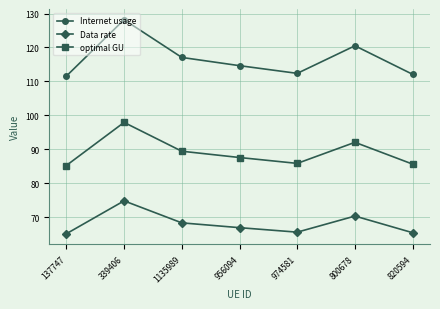

At how many categories does at least one series exceed 70?

7